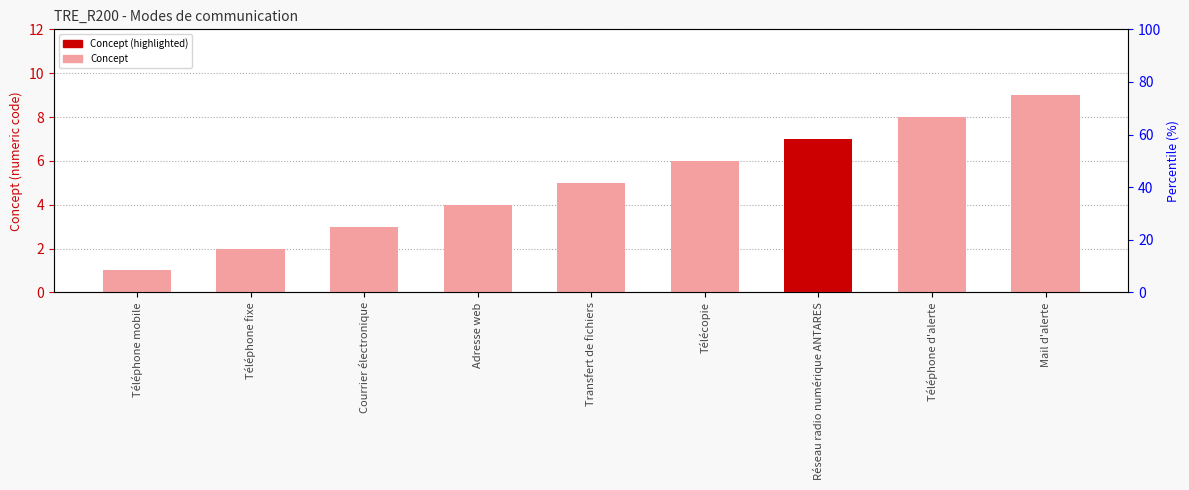

Approximately how many times larger is the value at Réseau radio numérique ANTARES compared to Courrier électronique?

2.3